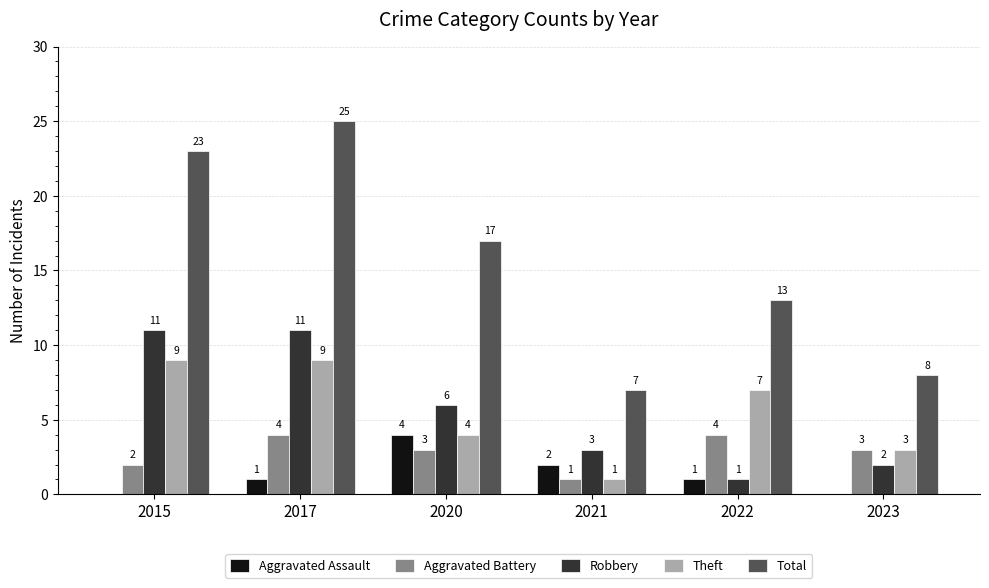

Reading left to right, what are all the values shown in this chart?

Aggravated Assault: 2015=0	2017=1	2020=4	2021=2	2022=1	2023=0
Aggravated Battery: 2015=2	2017=4	2020=3	2021=1	2022=4	2023=3
Robbery: 2015=11	2017=11	2020=6	2021=3	2022=1	2023=2
Theft: 2015=9	2017=9	2020=4	2021=1	2022=7	2023=3
Total: 2015=23	2017=25	2020=17	2021=7	2022=13	2023=8